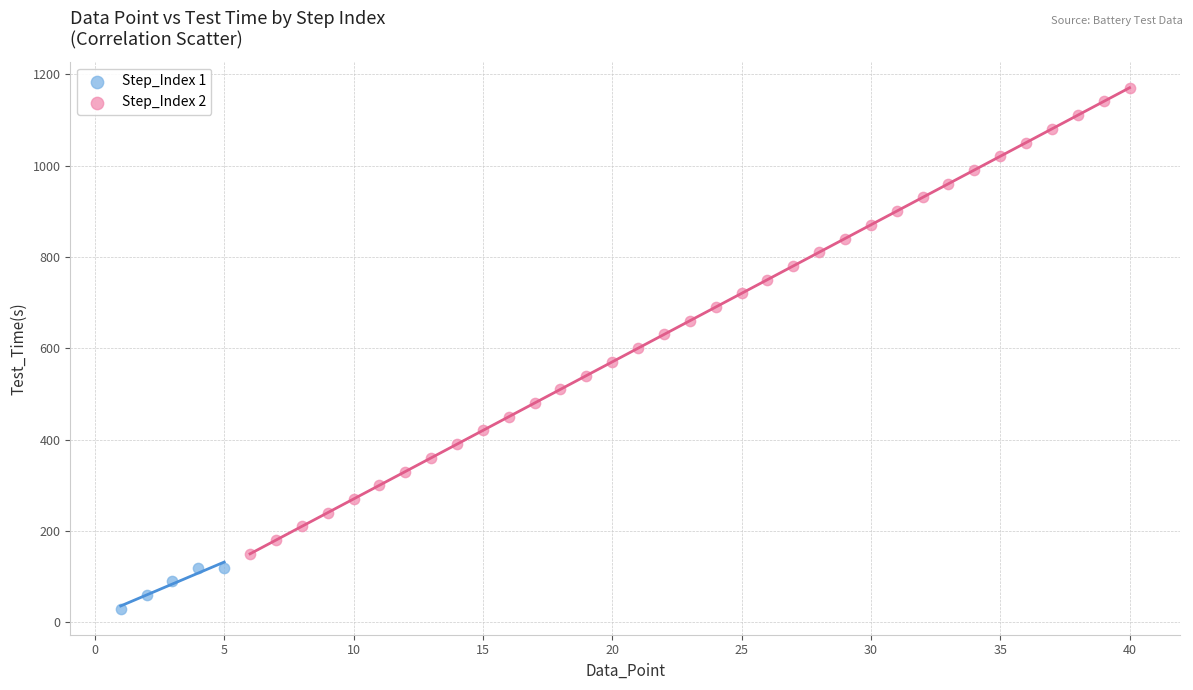

Which series has the largest Y range (max minus min)?

Step_Index 2